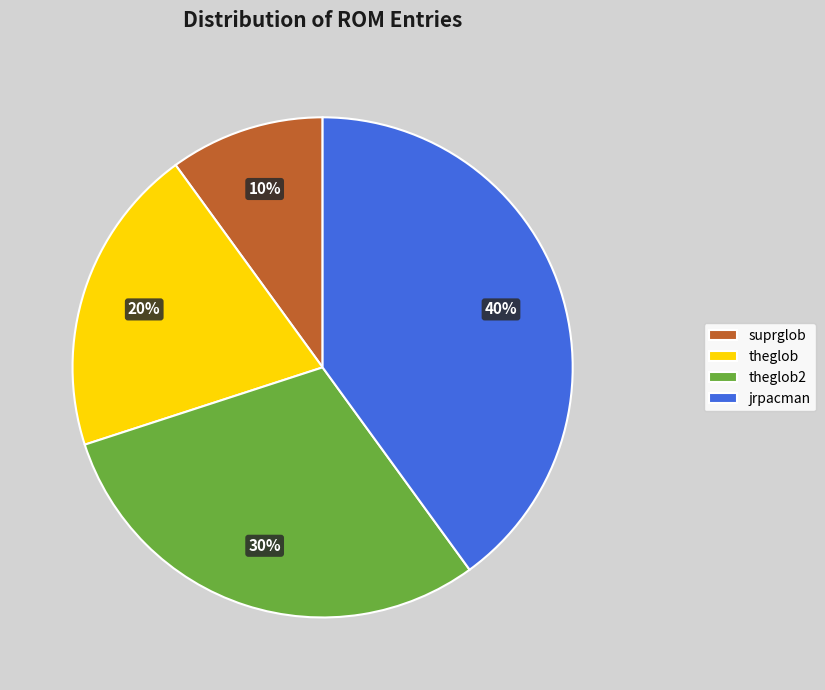

Which has a higher value, theglob2 or theglob?

theglob2